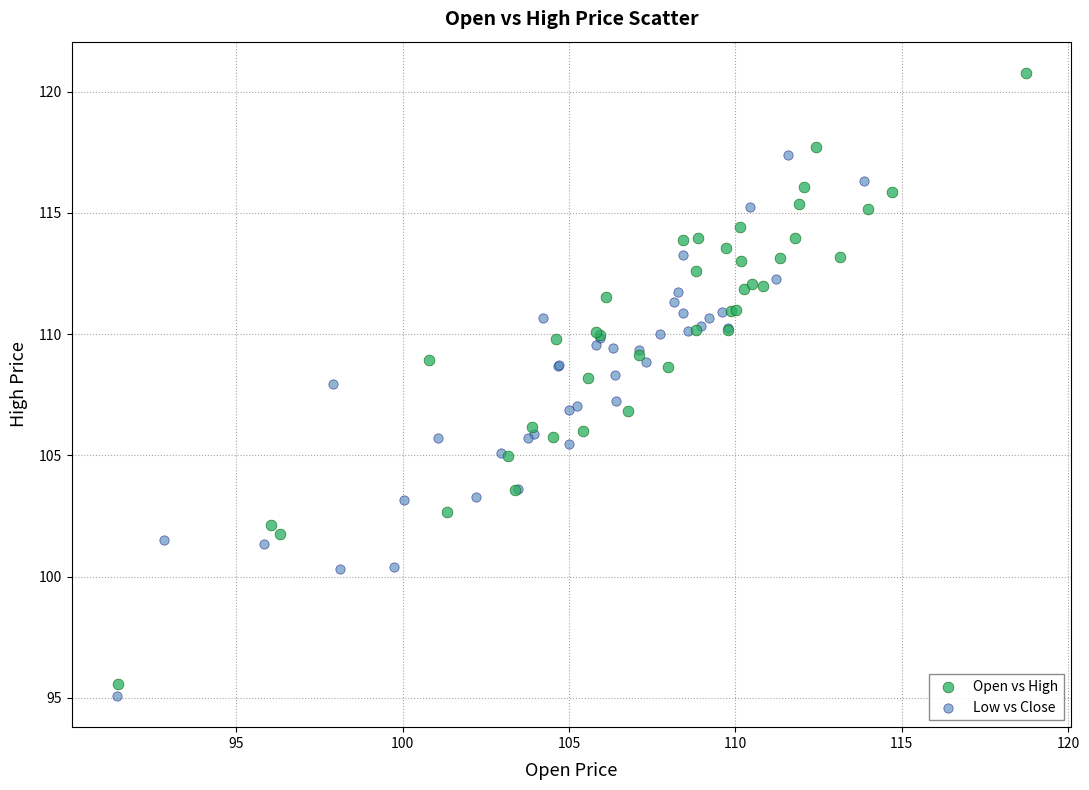

Which series has the widest spread of Y values?

Open vs High